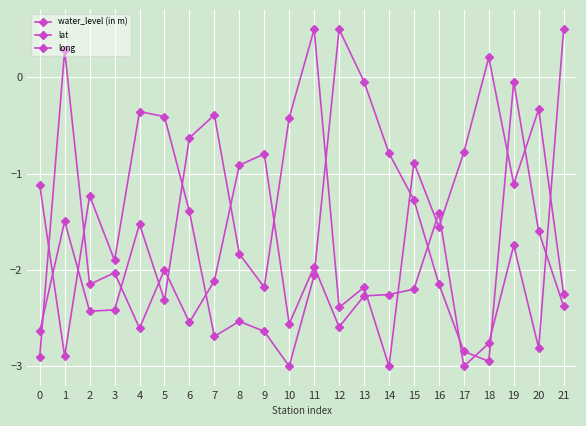

At how many categories does at least one series exceed -1?

18